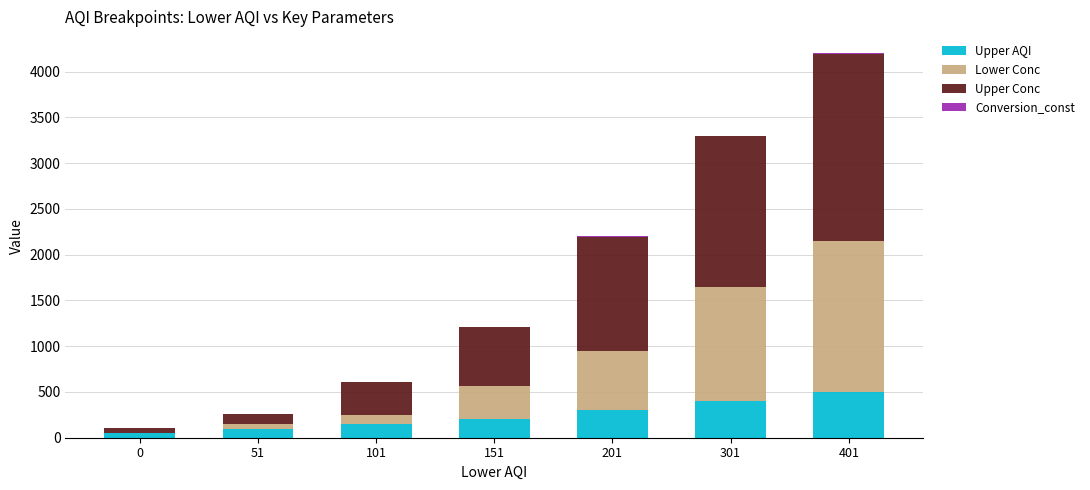

Count the Upper AQI values in the range 100 to 400.

5